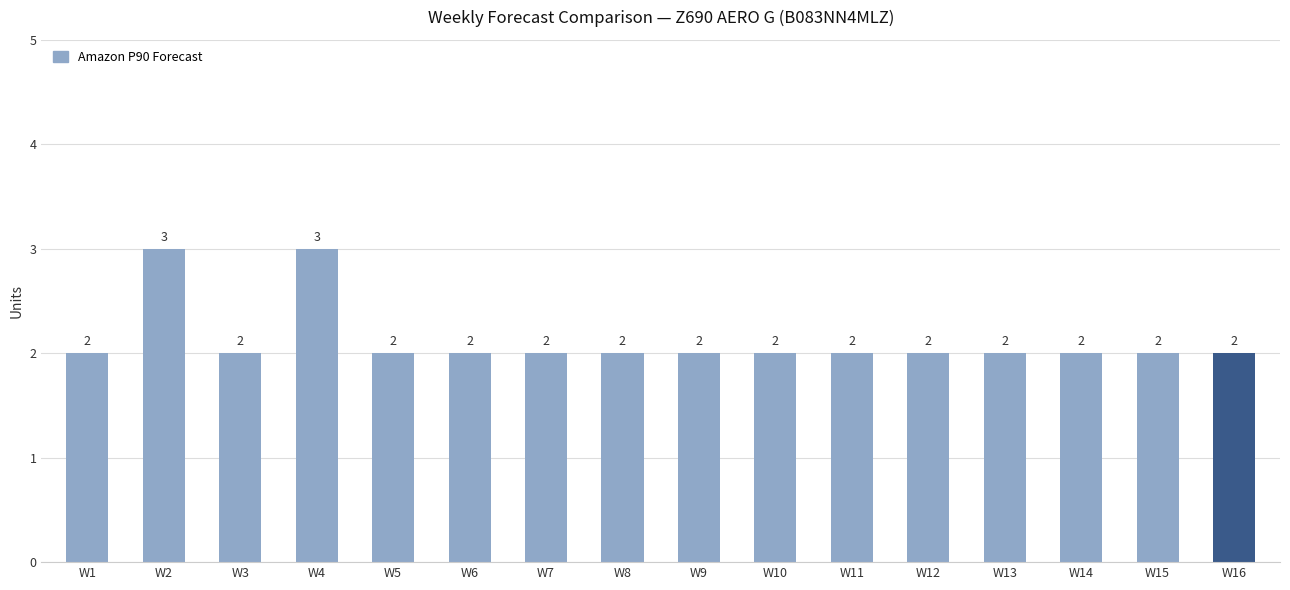

What is the average value?

2